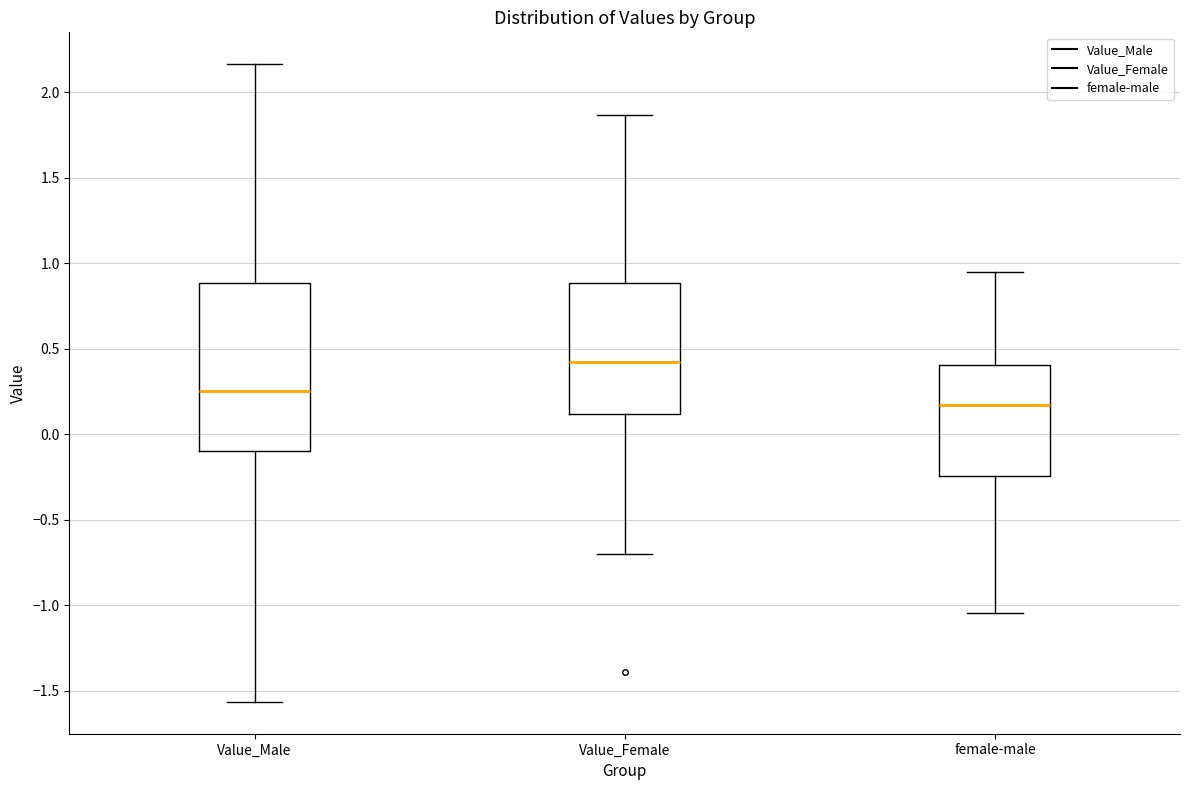

Where does the median line of the box for female-male sit on the y-axis? The values are not printed on the chart, so give them approximately, as read against the axis.

0.15